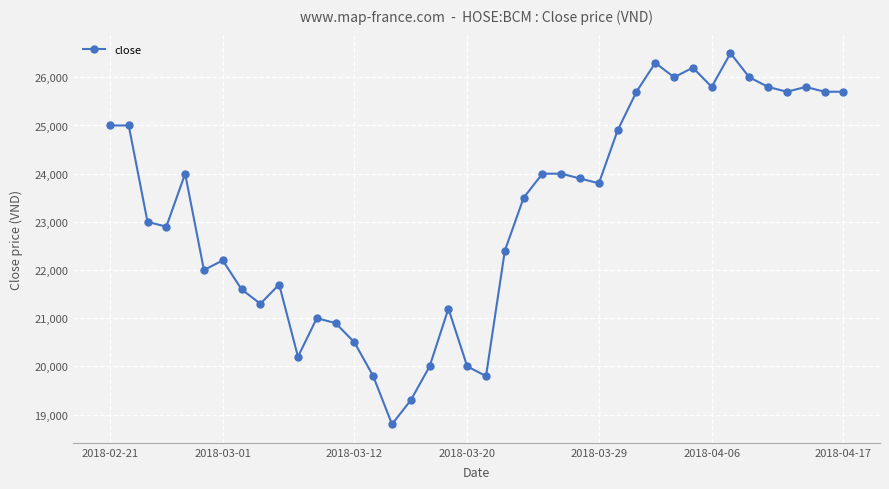

What is the maximum value shown in the chart?

26500